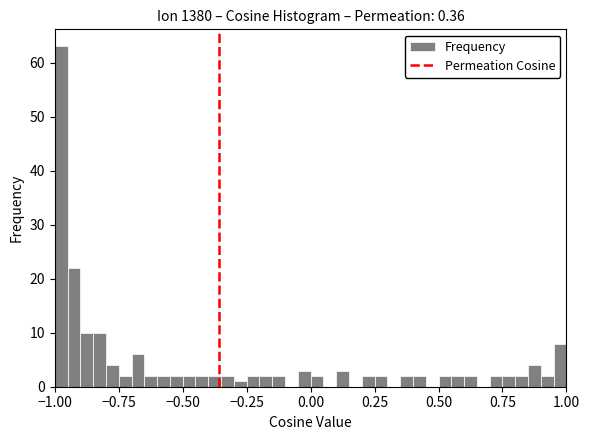

Read against the x-axis, roughly where is the centre of the tallest bar?

-0.95